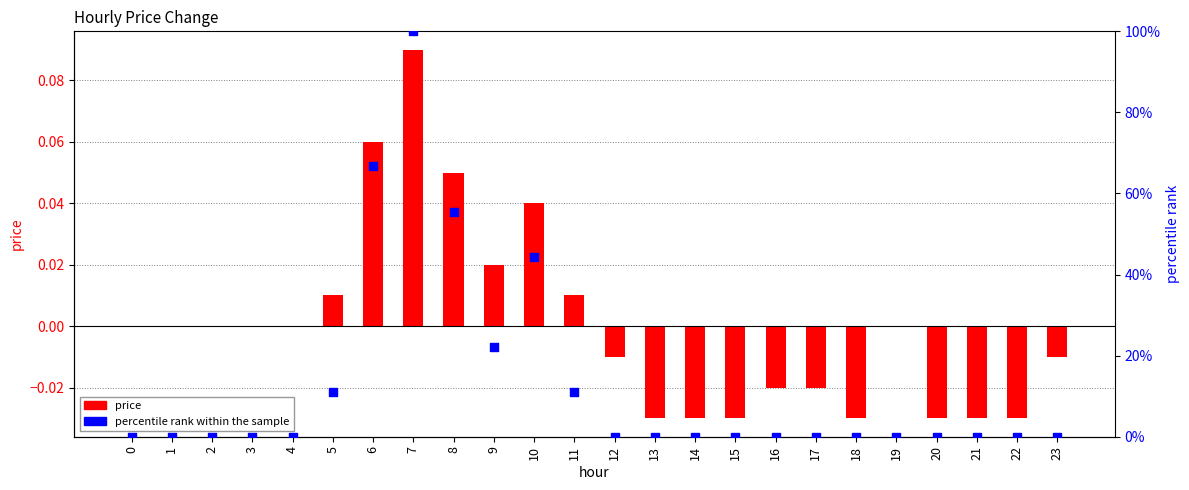

Is the value of price at 21 greater than the value of percentile rank within the sample at 8?

No